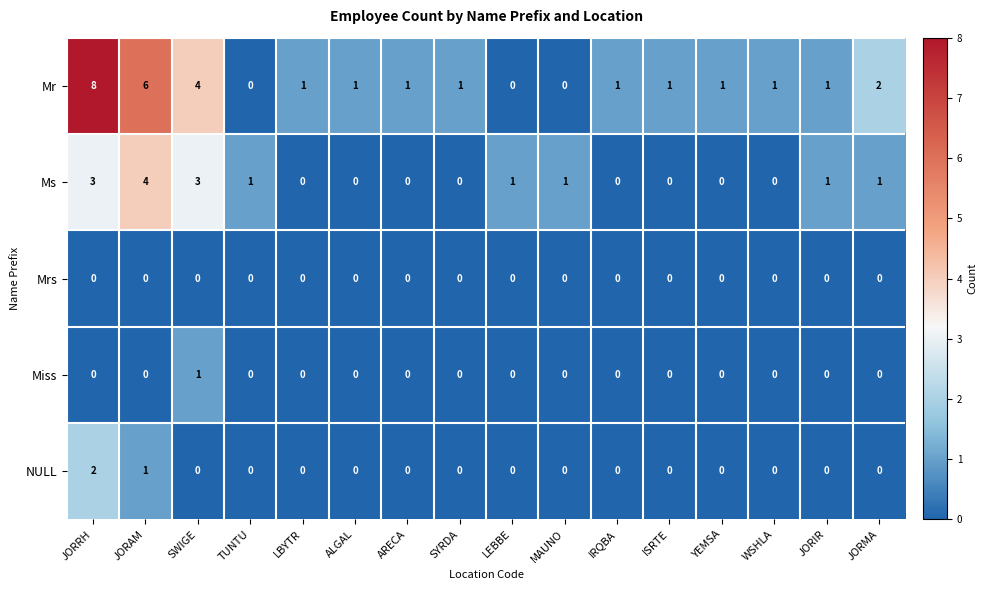

List the series in order of their peak value, lowest first.

Mrs, Miss, NULL, Ms, Mr